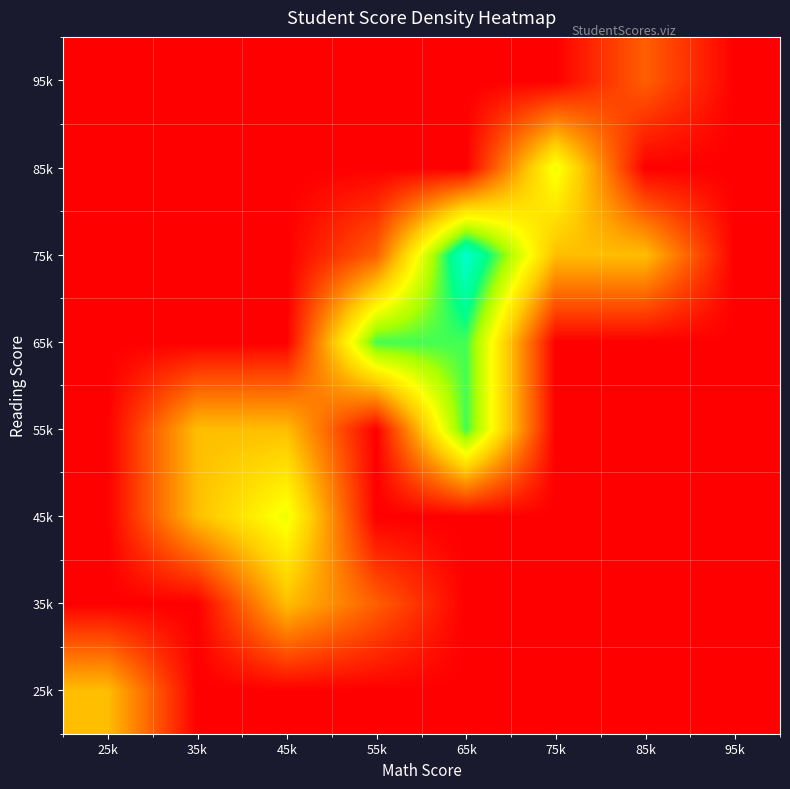

How many categories are shown in the chart?

8